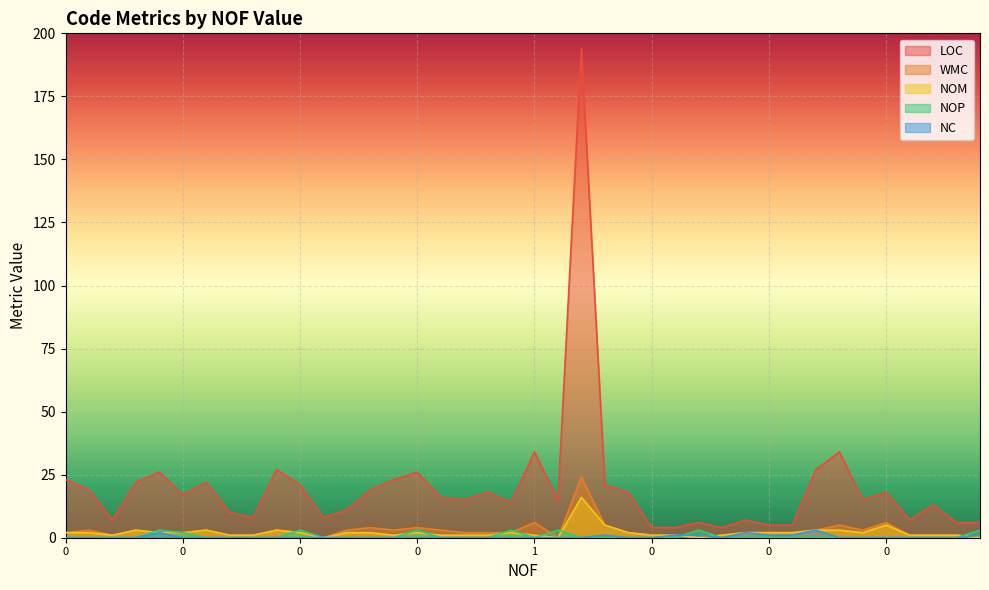

What is the spread (max minus min) of values at 0?

23